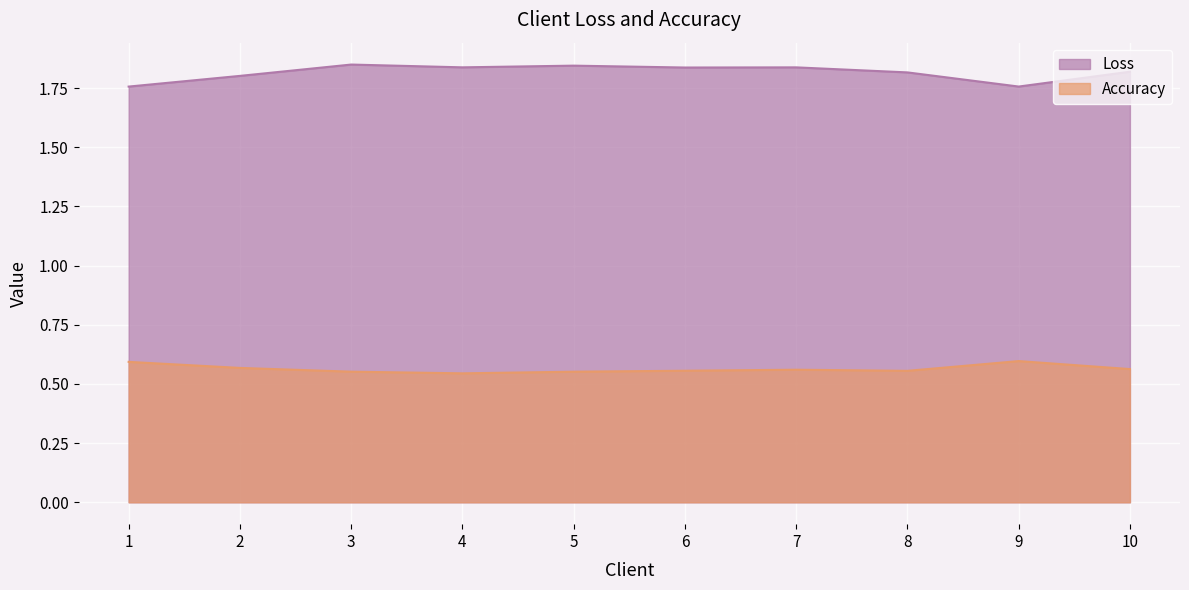

How many interior local peaks does the Accuracy series have?

2